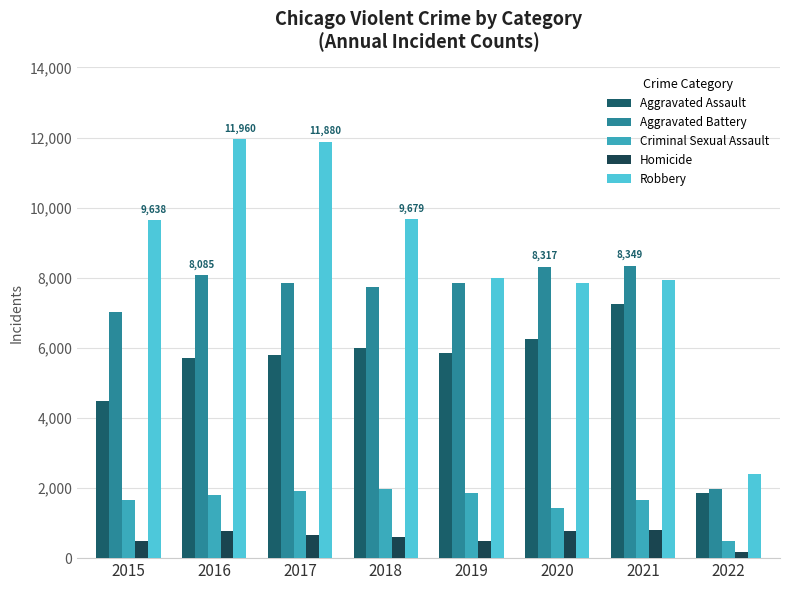

Reading left to right, transcribe all the data shown in this chart.

Aggravated Assault: 4480	5712	5793	6001	5840	6263	7238	1860
Aggravated Battery: 7018	8085	7845	7735	7857	8317	8349	1977
Criminal Sexual Assault: 1646	1804	1924	1960	1853	1424	1659	497
Homicide: 496	786	672	589	498	785	802	173
Robbery: 9638	11960	11880	9679	7994	7854	7923	2397